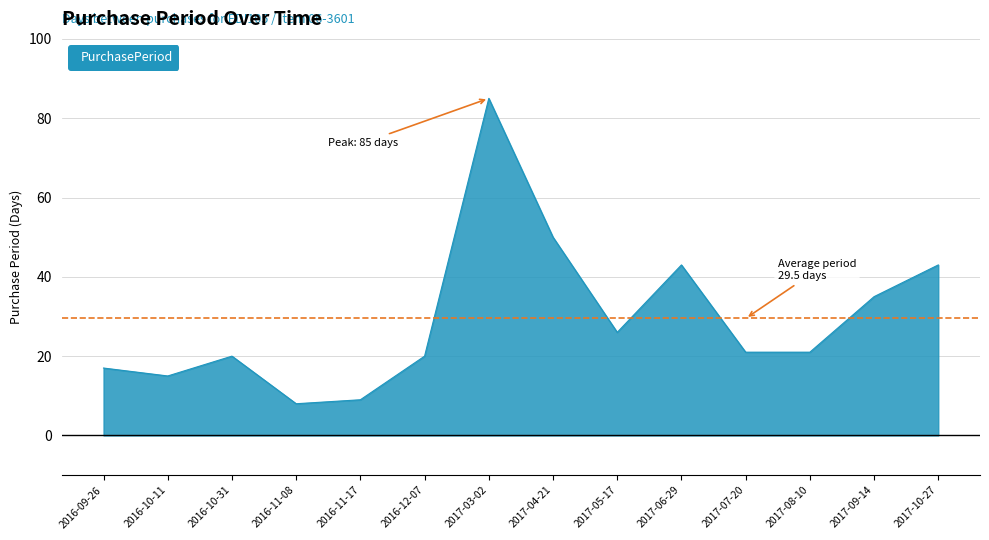

What is the sum of all values?

413